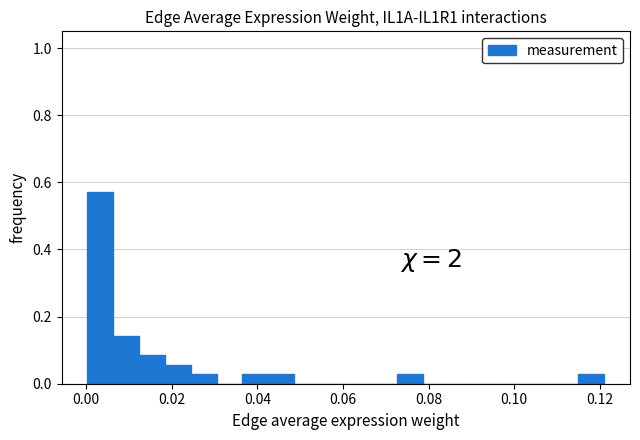

Around what value on the x-axis is the tallest bar? Give the approximate position of its centre, as read against the axis.

0.004